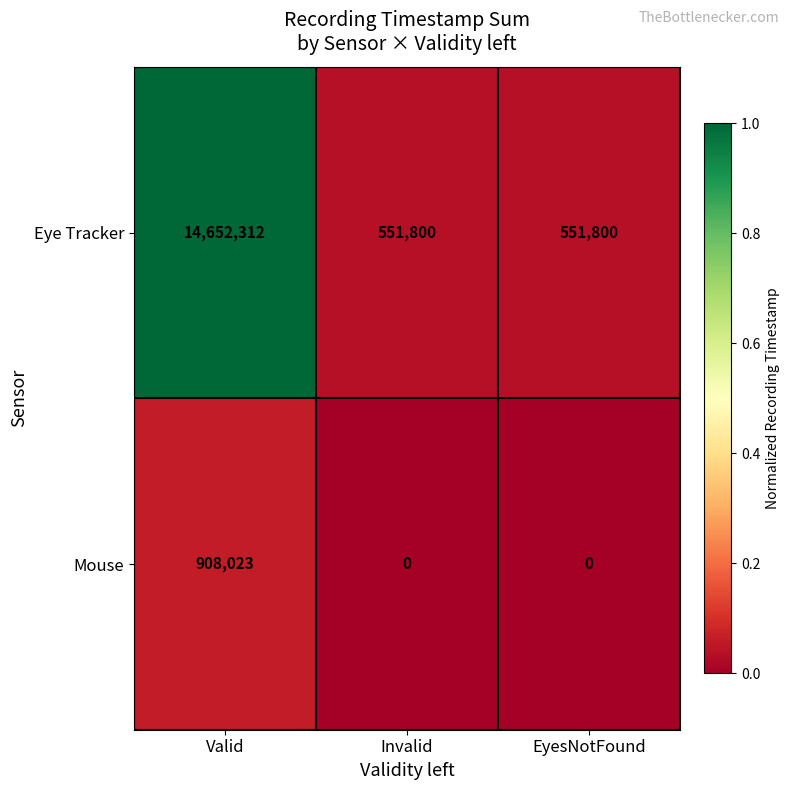

True or false: Eye Tracker has a value of 551800 at Invalid.

True